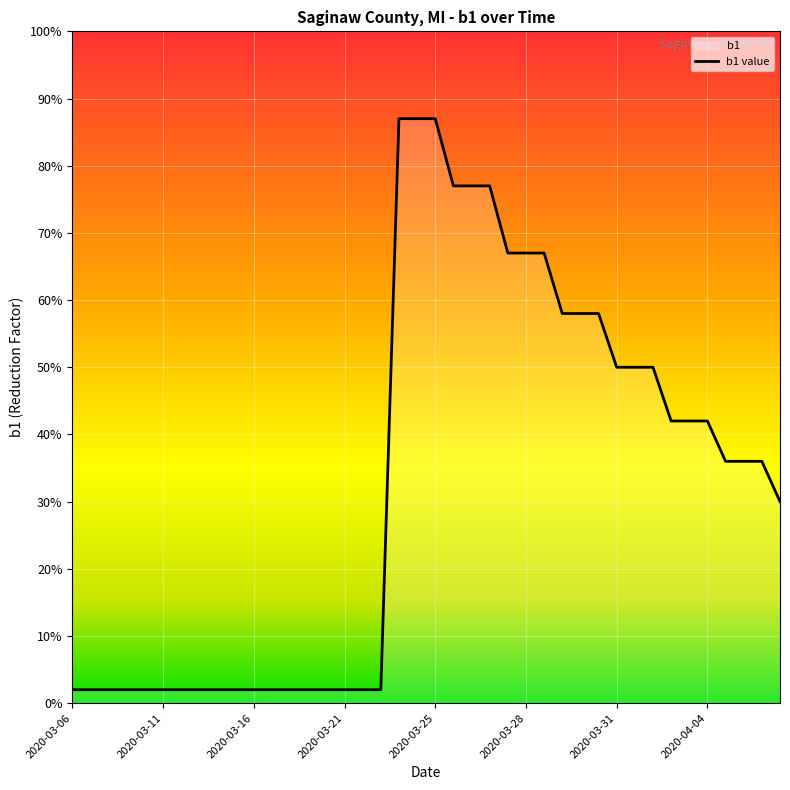

What is the label of the 10th point from the right?

2020-03-31